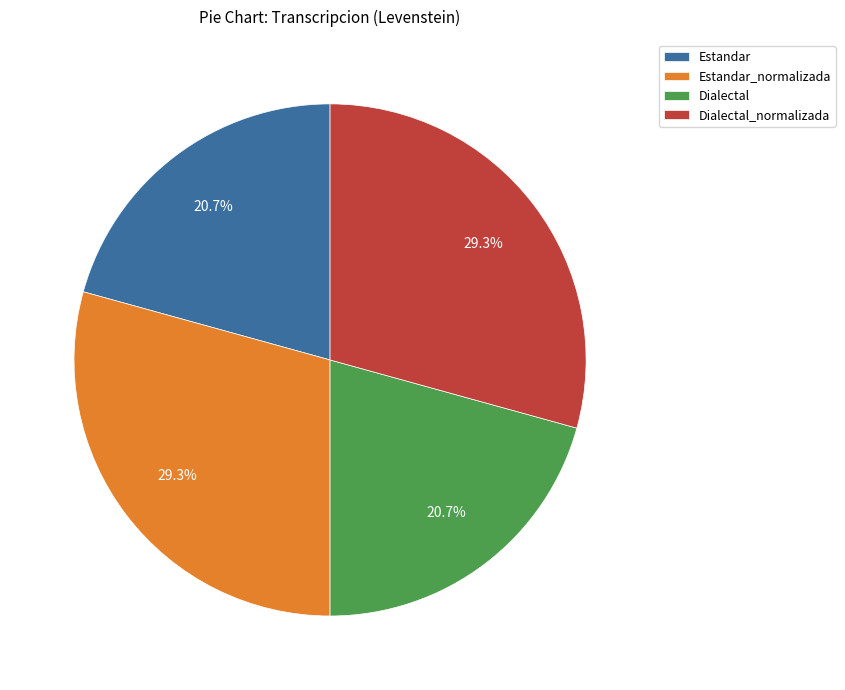

To the nearest percent, what is the difference between the largest and smallest slice percentages?

9%